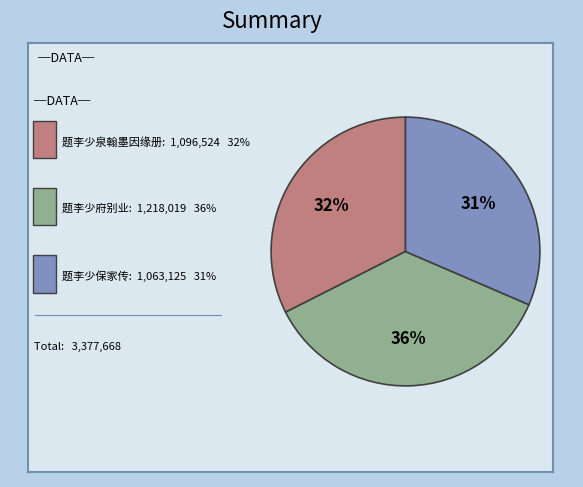

To the nearest percent, what is the average slice percentage?

33%